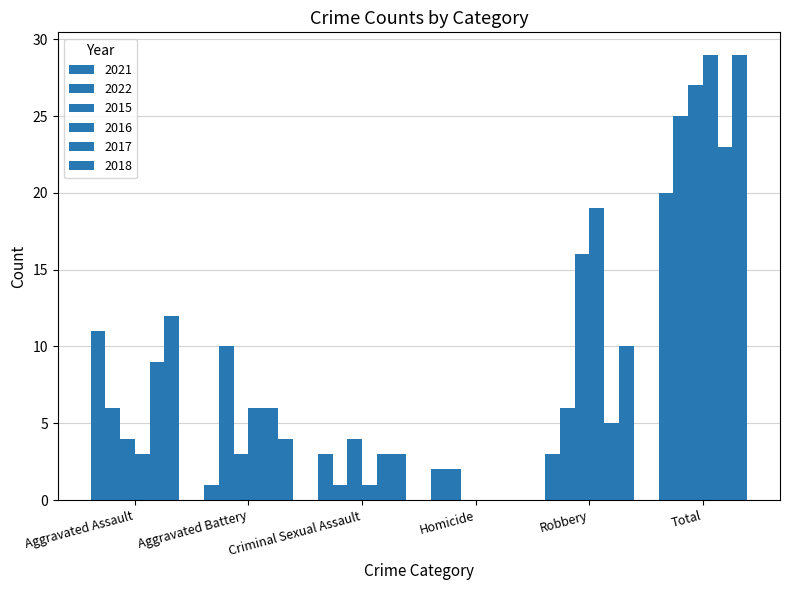

What is the label of the 4th bar from the right?

Criminal Sexual Assault